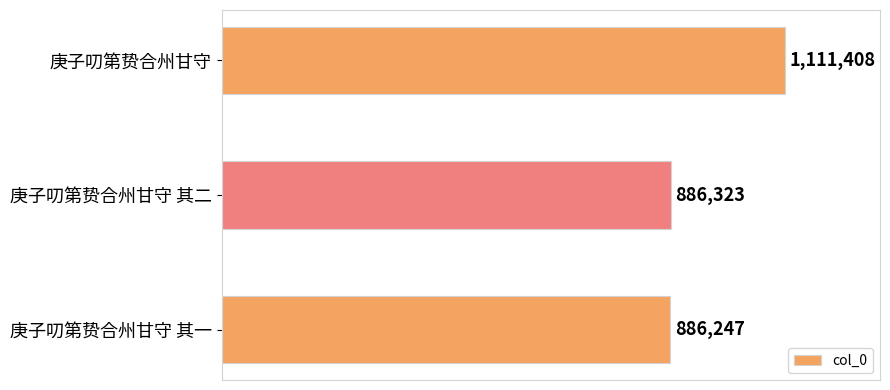

Are the bars horizontal?

Yes